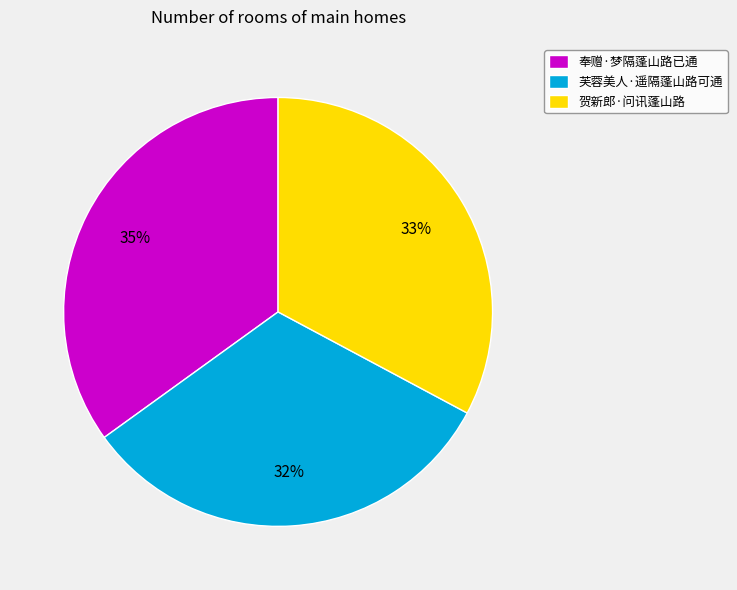

To the nearest percent, what portion does 奉赠·梦隔蓬山路已通 represent?

35%